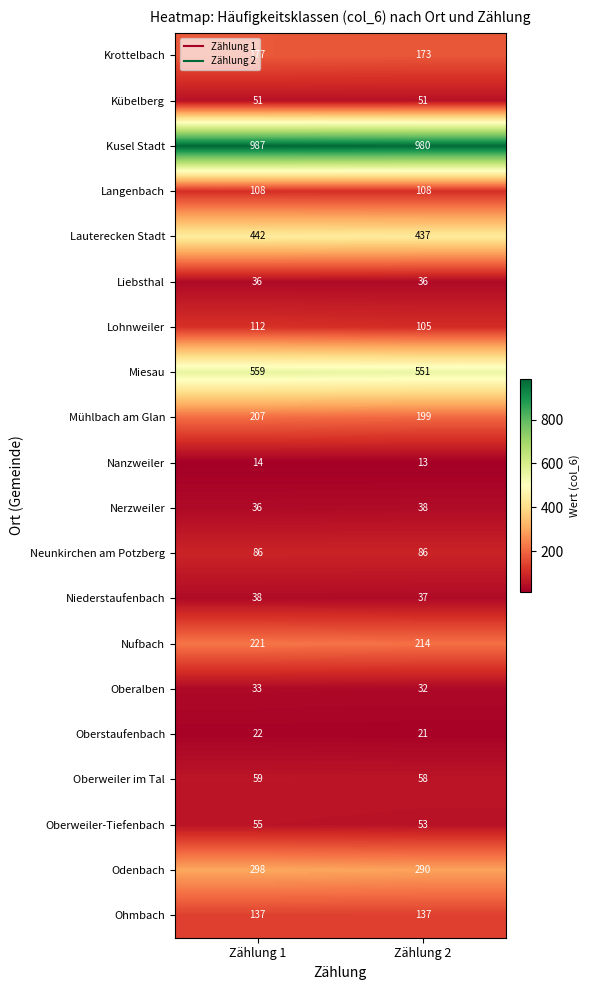

What is the approximate value of Kübelberg at Zählung 1?

51